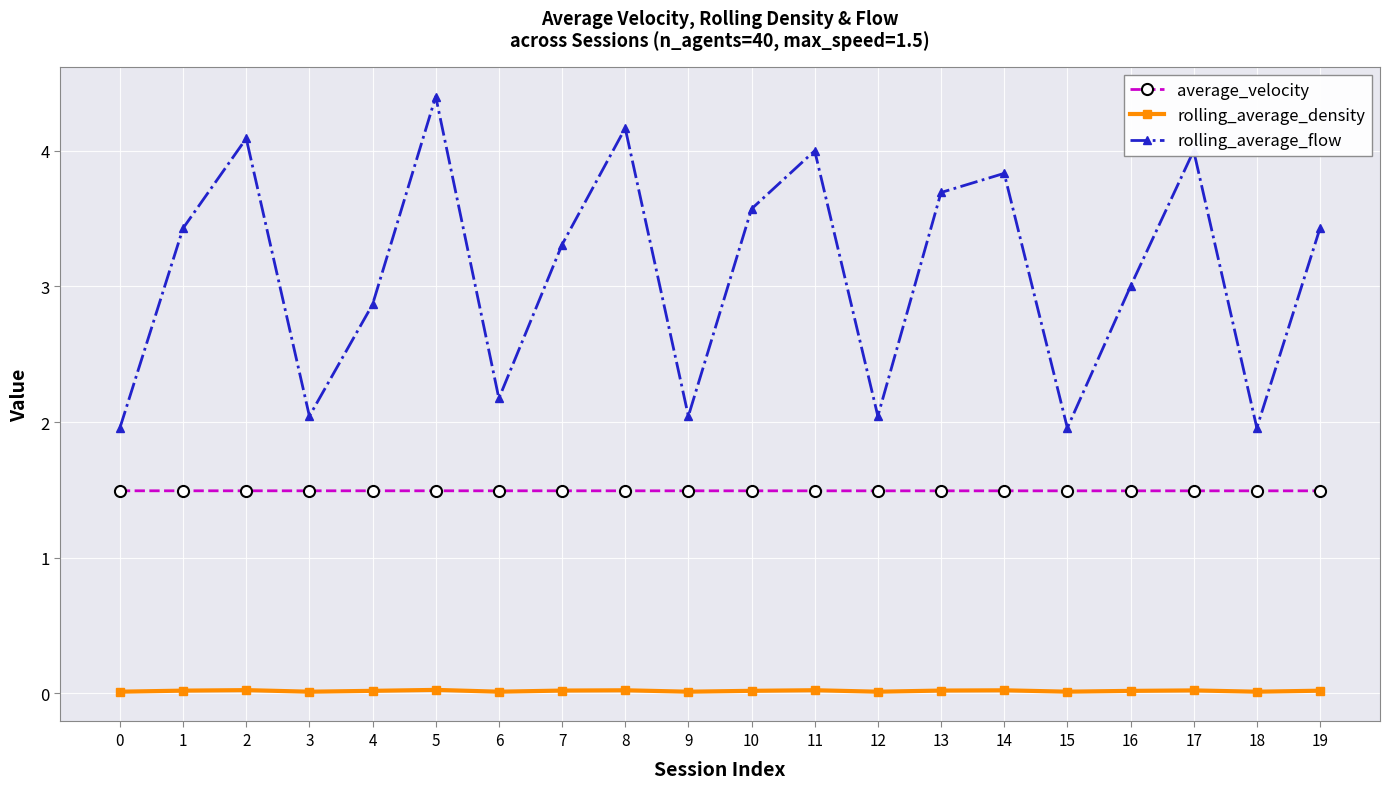

The rolling_average_flow series shows 2.0 at 0. True or false?

True